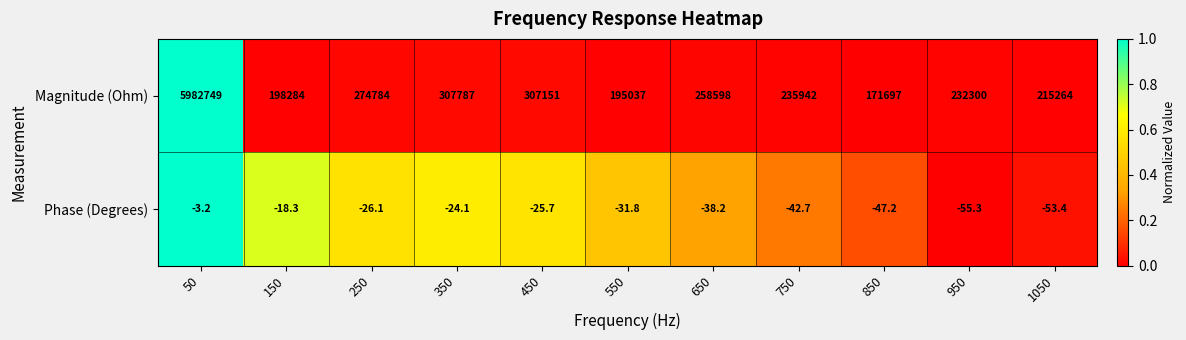

What is the difference between the highest and lowest values at 750?

235984.7